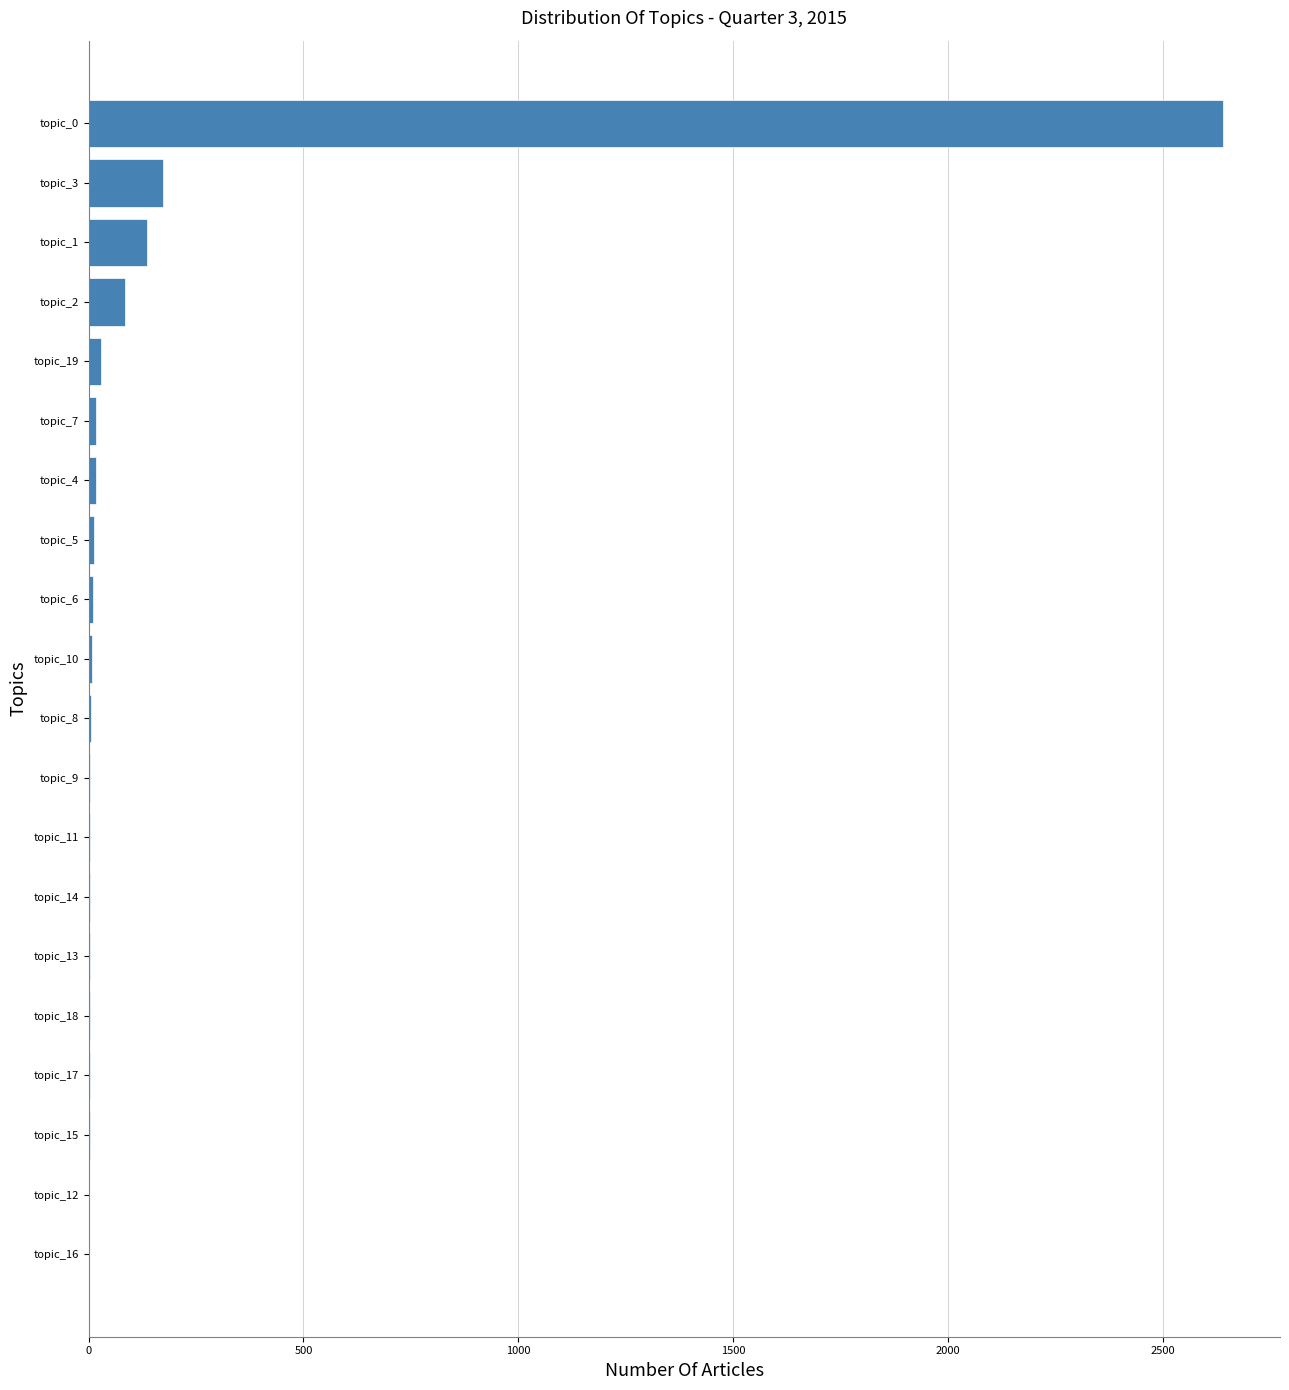

What is the sum of all values?

3151